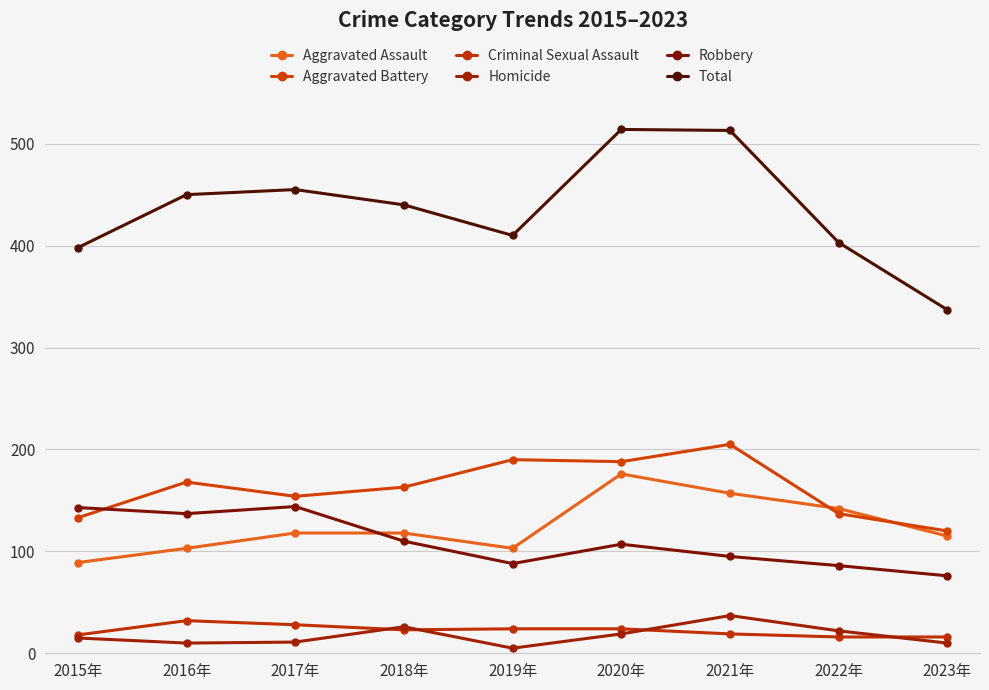

Reading left to right, transcribe all the data shown in this chart.

Aggravated Assault: 89	103	118	118	103	176	157	142	115
Aggravated Battery: 133	168	154	163	190	188	205	137	120
Criminal Sexual Assault: 18	32	28	23	24	24	19	16	16
Homicide: 15	10	11	26	5	19	37	22	10
Robbery: 143	137	144	110	88	107	95	86	76
Total: 398	450	455	440	410	514	513	403	337